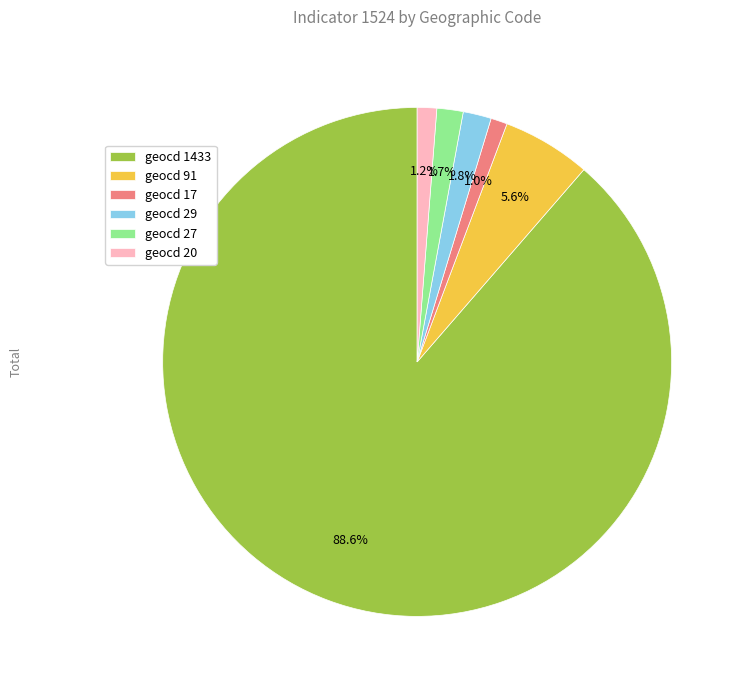

Does any single category account for the majority?

Yes